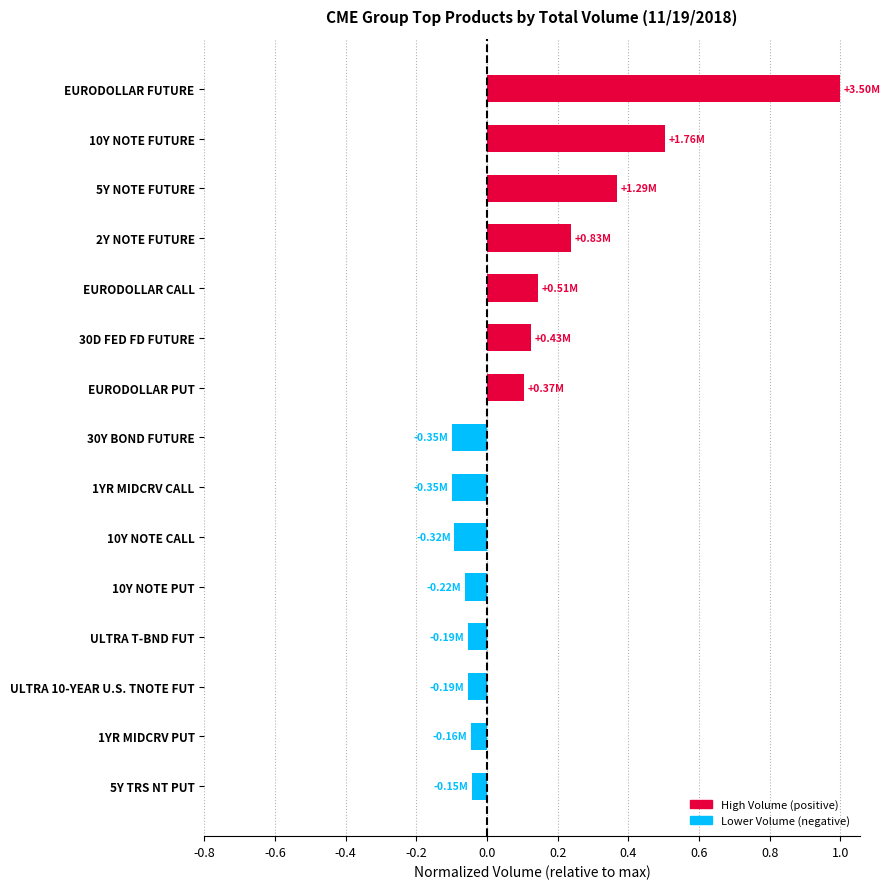

What is the difference between the second highest and second lowest values?

0.6